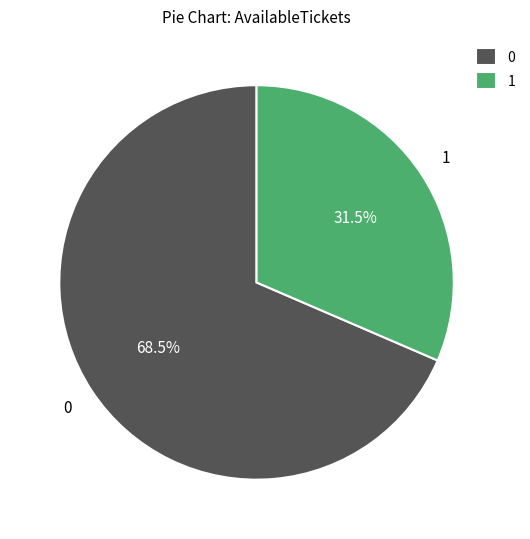

Does 1 account for over 50% of the chart?

No